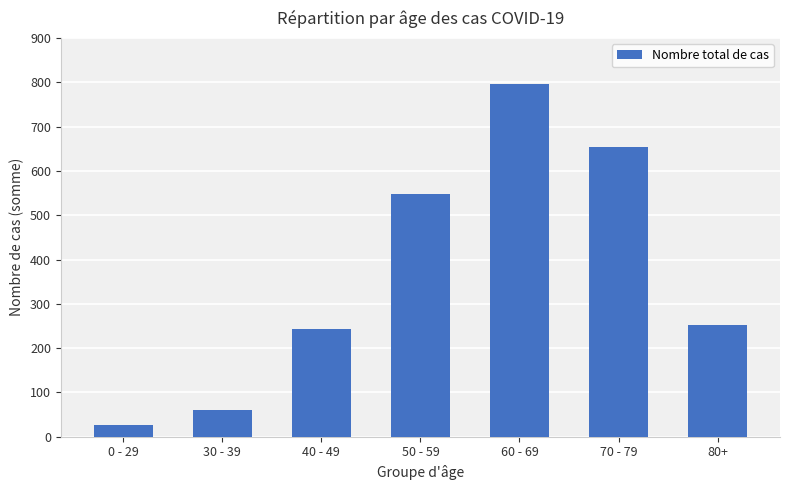

What is the label of the 2nd bar from the left?

30 - 39